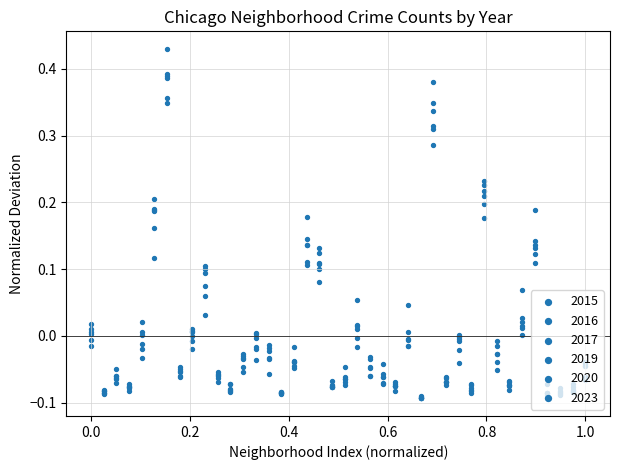

At how many categories does at least one series exceed 0?

16